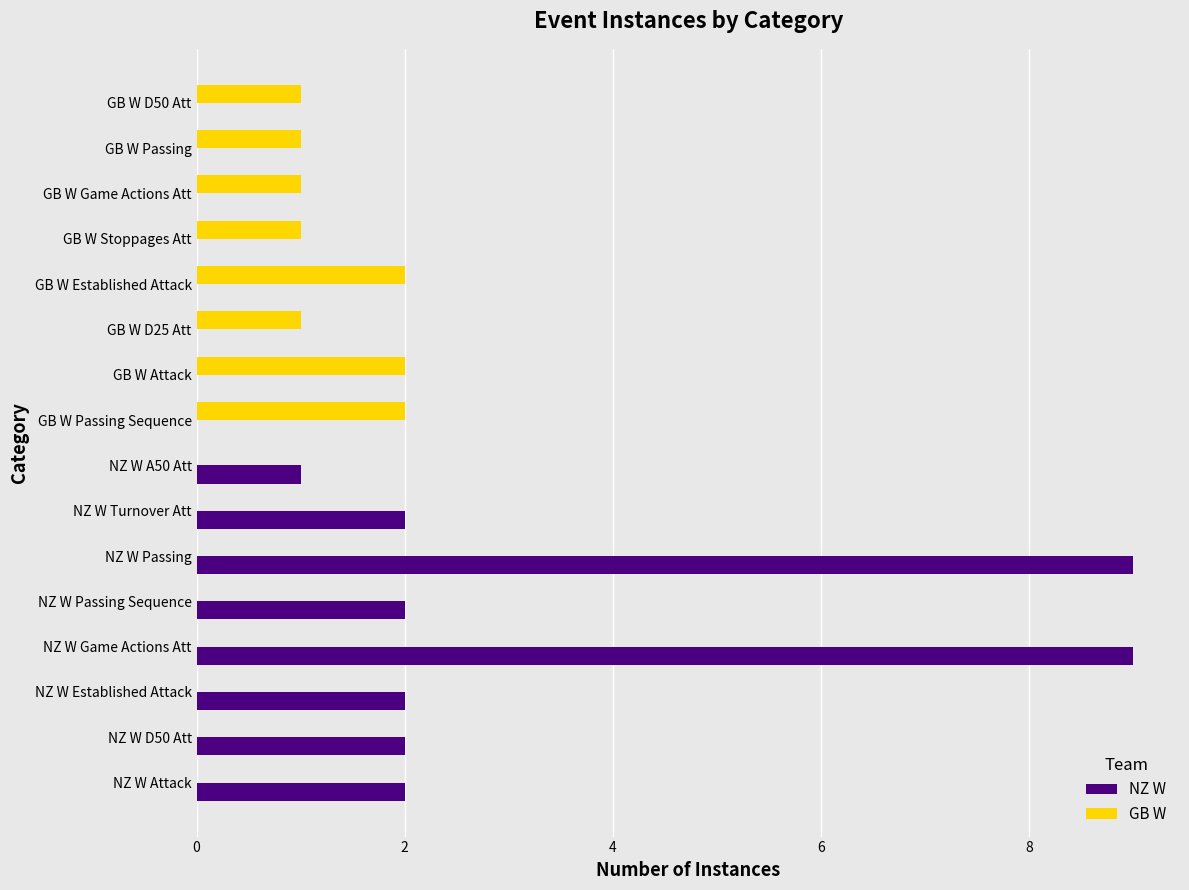

What is the highest value of the NZ W series?

9